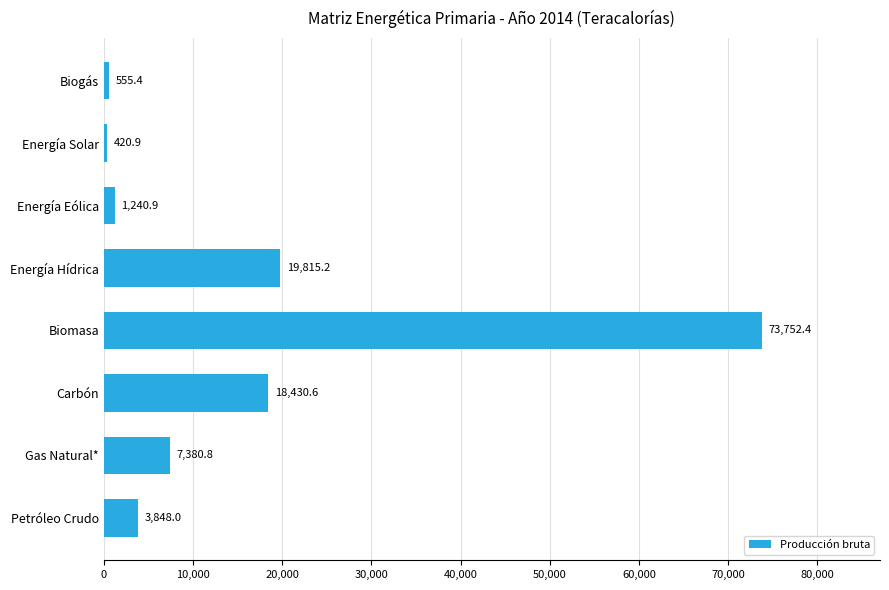

Reading bottom to top, what are all the values shown in this chart?

3848.0	7380.8	18430.6	73752.4	19815.2	1240.9	420.9	555.4